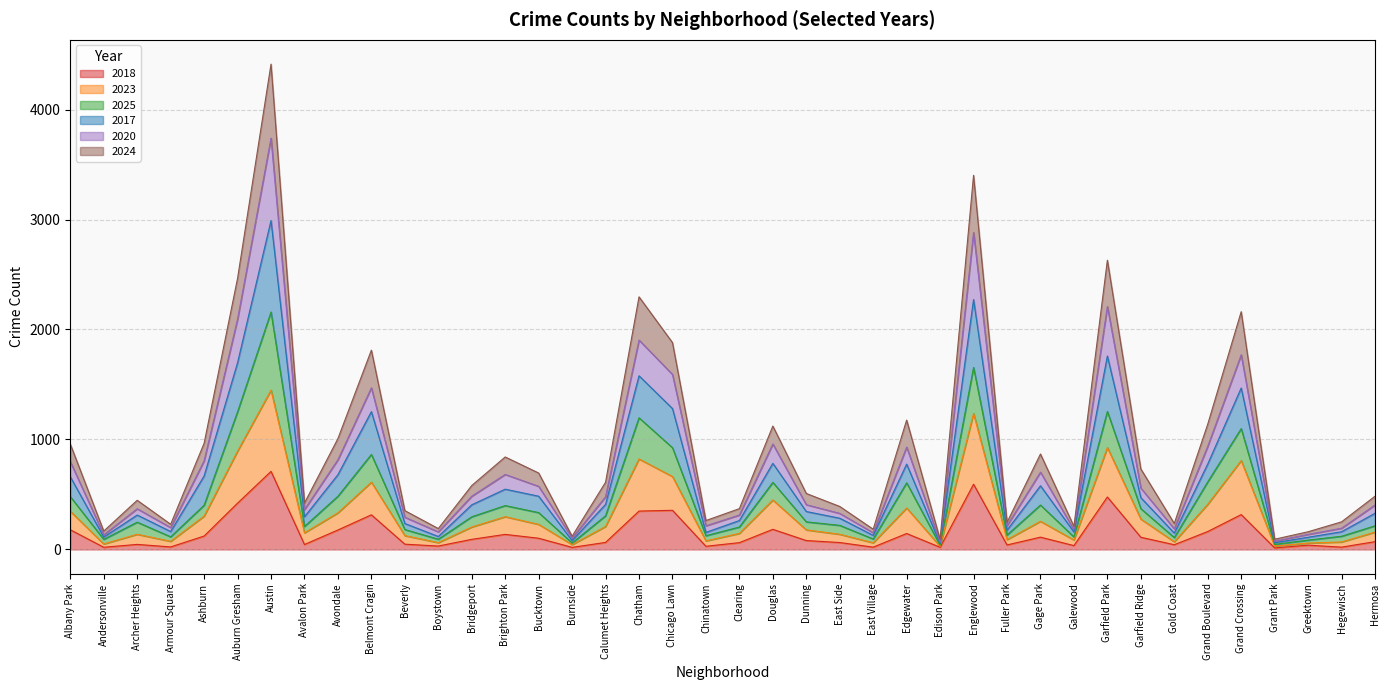

True or false: 2024 and 2020 cross at least once.

False